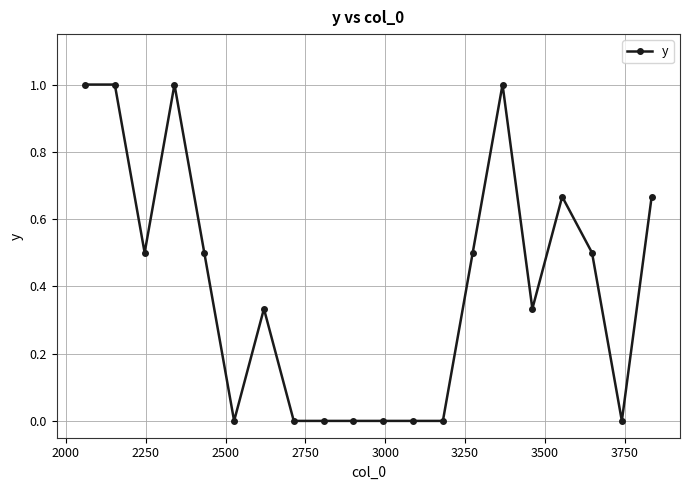

What is the average value?

0.4